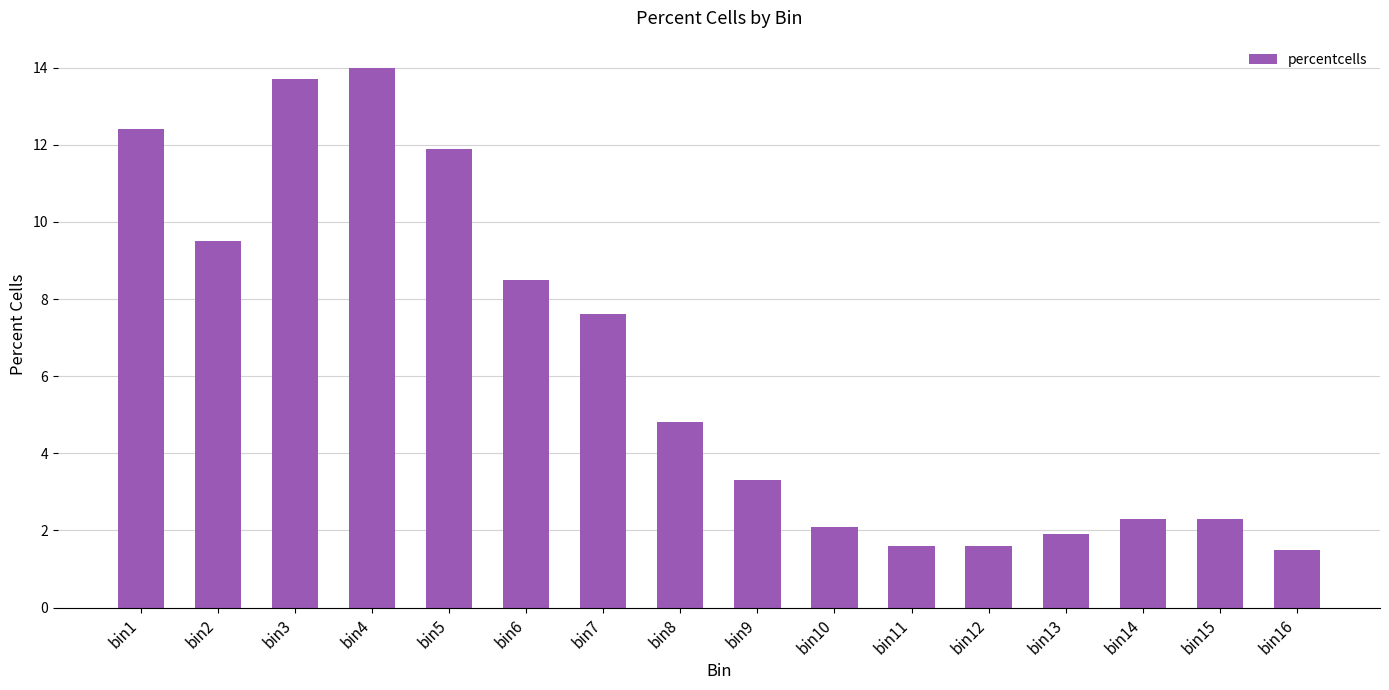

How many bars are there in total?

16